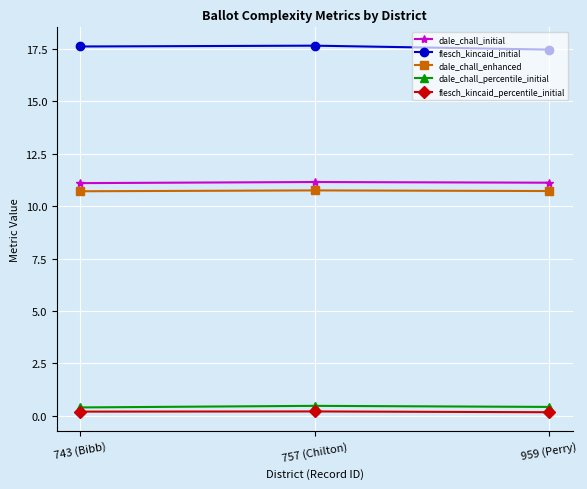

How many lines are shown in the chart?

5